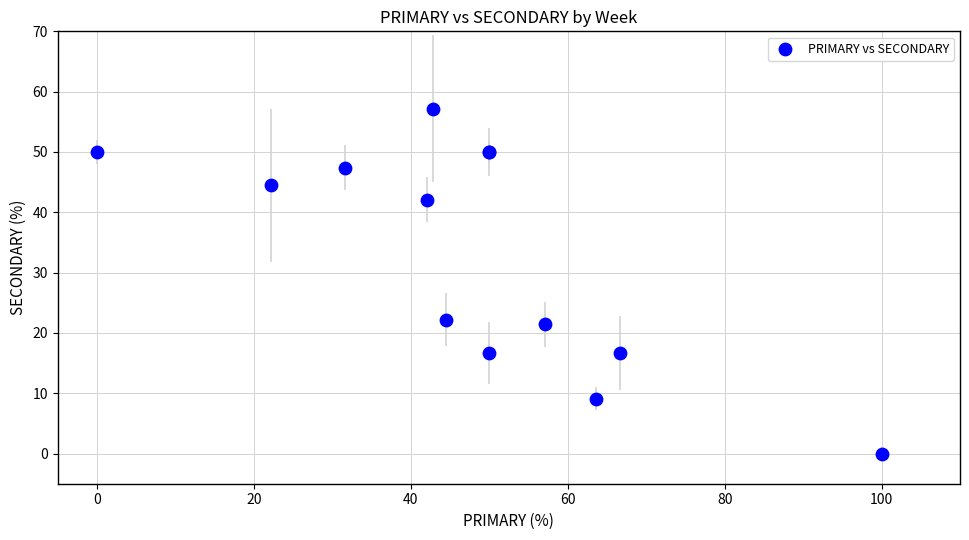

What Y value in the scatter plot is closest to 28?

22.2